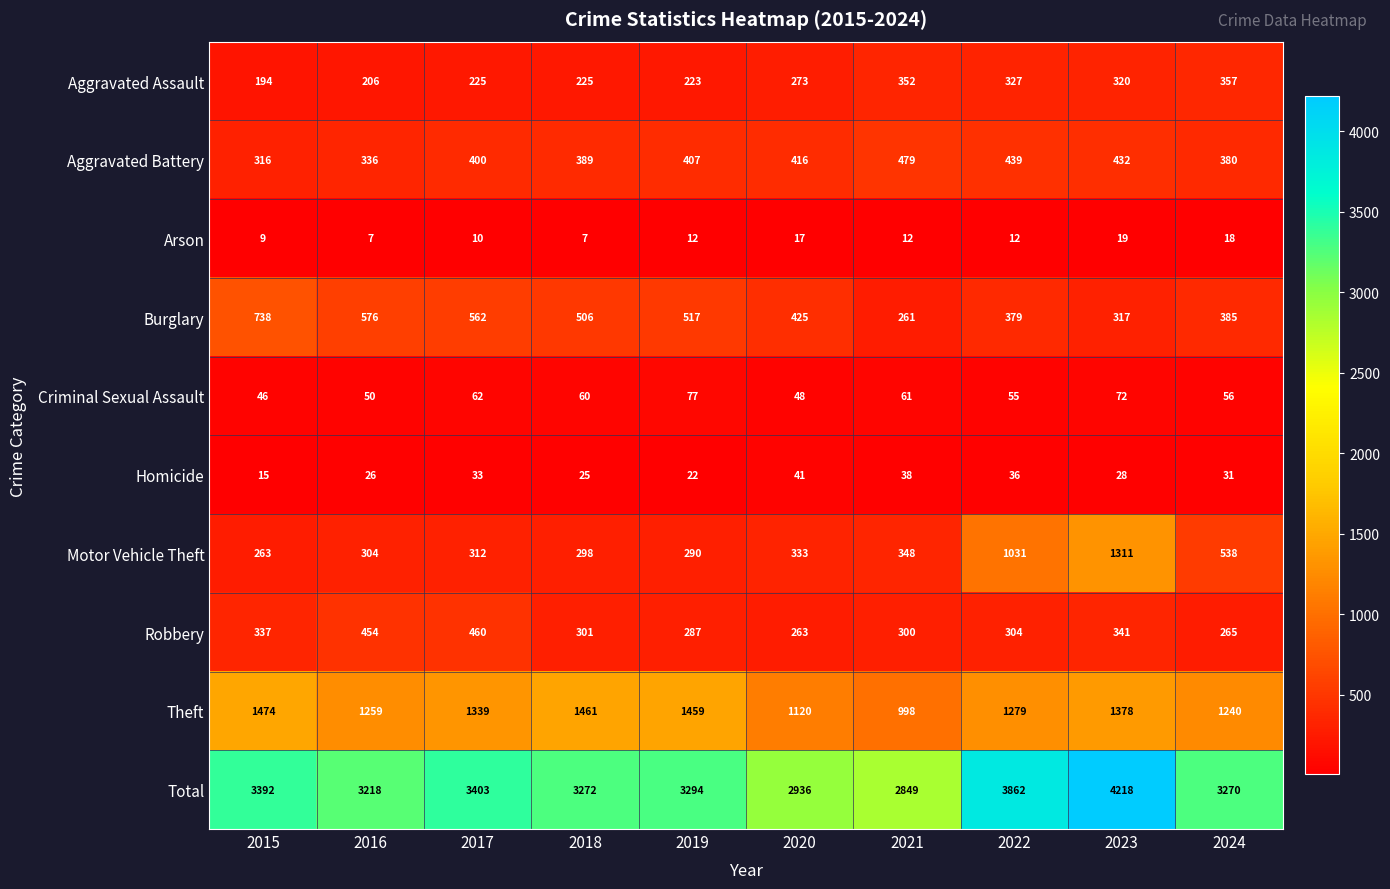

Where is Theft nearest to the value 1236?

2024